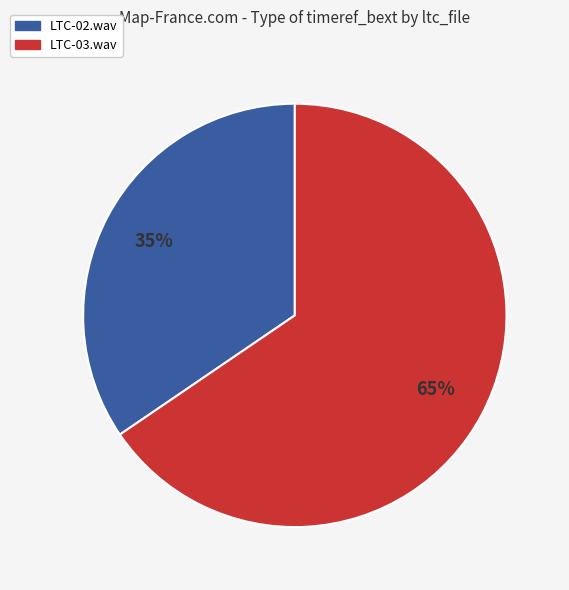

To the nearest percent, what is the average slice percentage?

50%